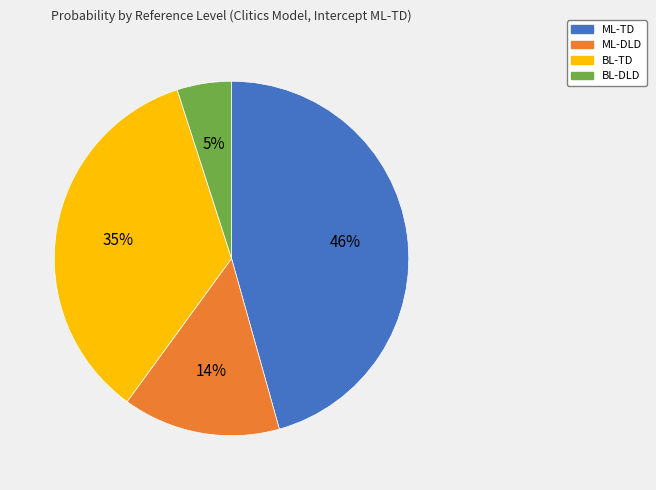

Rank the categories by value from lowest to highest.

BL-DLD, ML-DLD, BL-TD, ML-TD